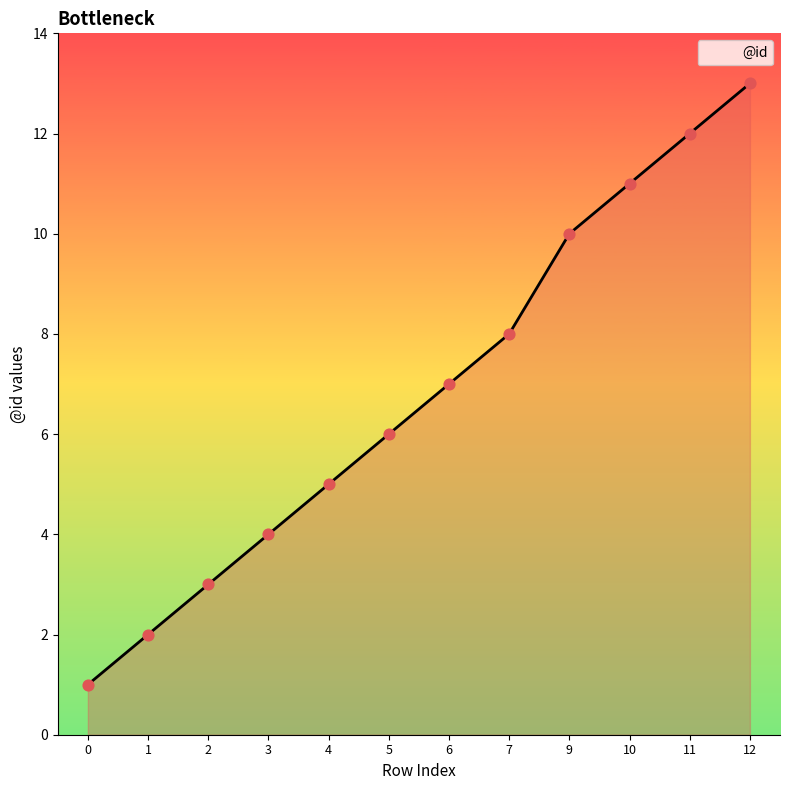

Between 7 and 11, which is larger?

11